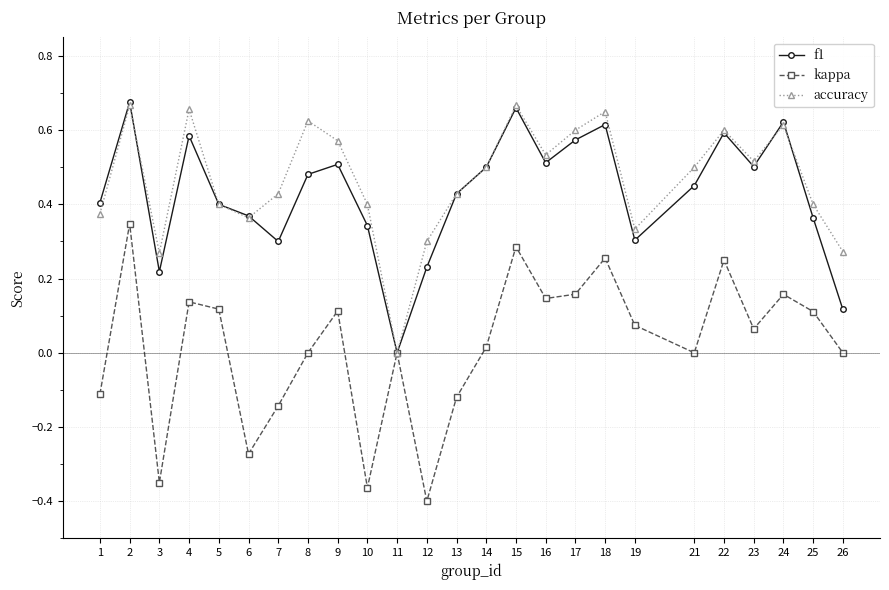

At which label does kappa reach its minimum?

12